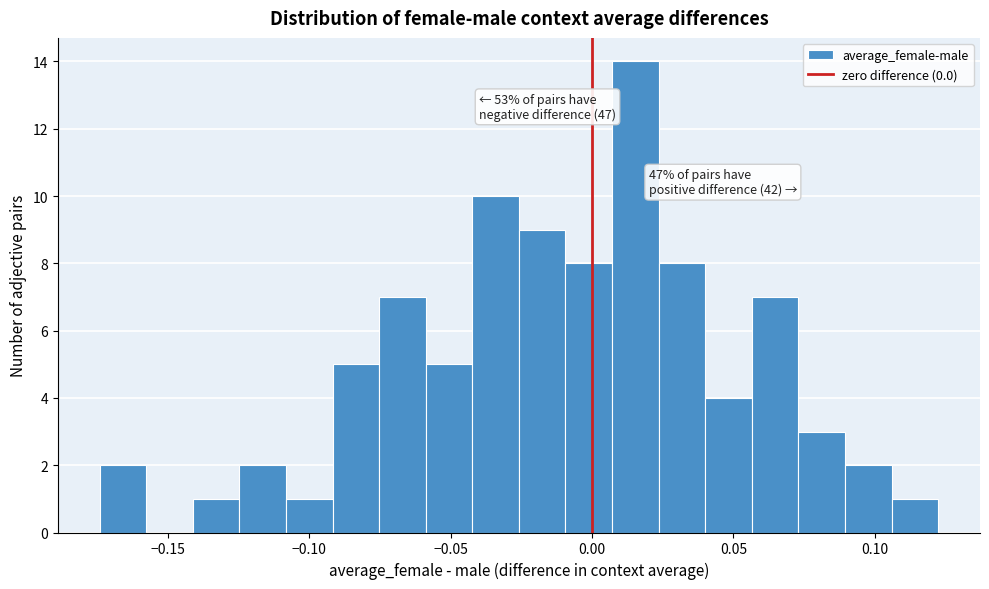

Around what value on the x-axis is the tallest bar? Give the approximate position of its centre, as read against the axis.

0.015